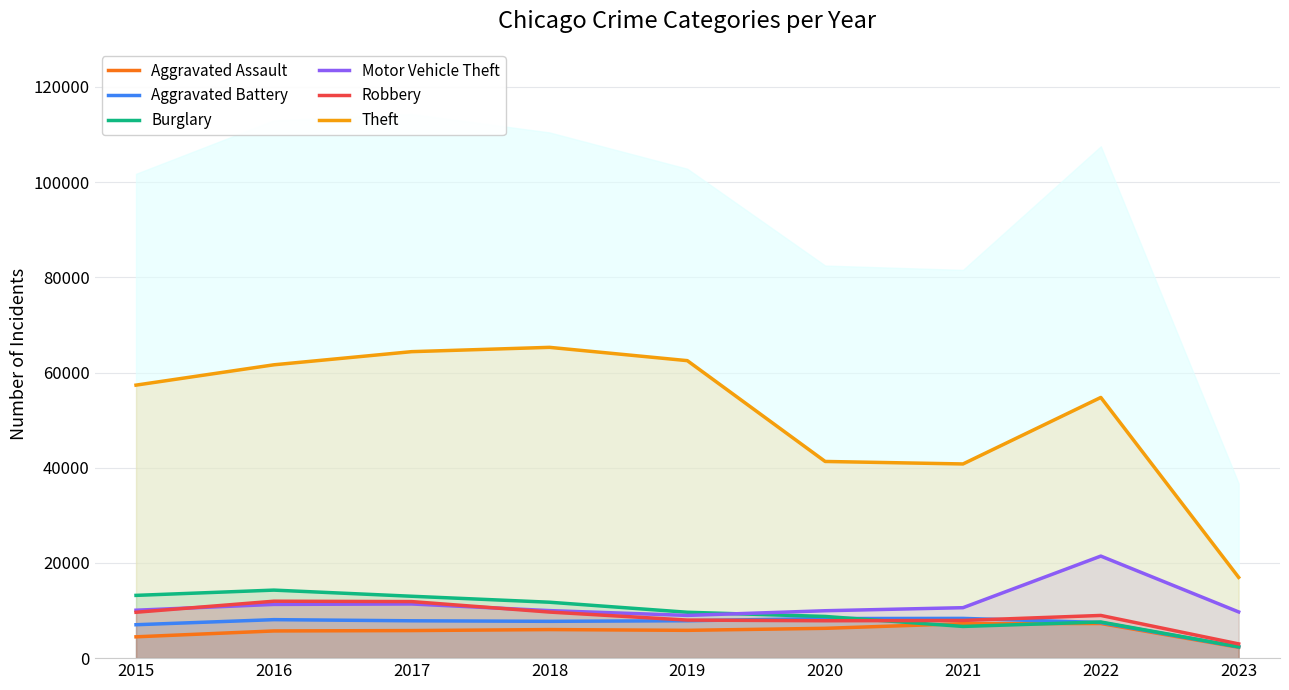

Reading left to right, what are all the values shown in this chart?

Aggravated Assault: 2015=4480	2016=5712	2017=5793	2018=6001	2019=5841	2020=6263	2021=7243	2022=7275	2023=2276
Aggravated Battery: 2015=7018	2016=8085	2017=7845	2018=7734	2019=7857	2020=8319	2021=8348	2022=7487	2023=2369
Burglary: 2015=13184	2016=14289	2017=13001	2018=11746	2019=9639	2020=8757	2021=6659	2022=7594	2023=2387
Motor Vehicle Theft: 2015=10068	2016=11286	2017=11380	2018=9985	2019=8977	2020=9957	2021=10598	2022=21436	2023=9707
Robbery: 2015=9638	2016=11960	2017=11880	2018=9680	2019=7994	2020=7855	2021=7918	2022=8969	2023=2990
Theft: 2015=57350	2016=61619	2017=64381	2018=65286	2019=62491	2020=41316	2021=40791	2022=54763	2023=16967